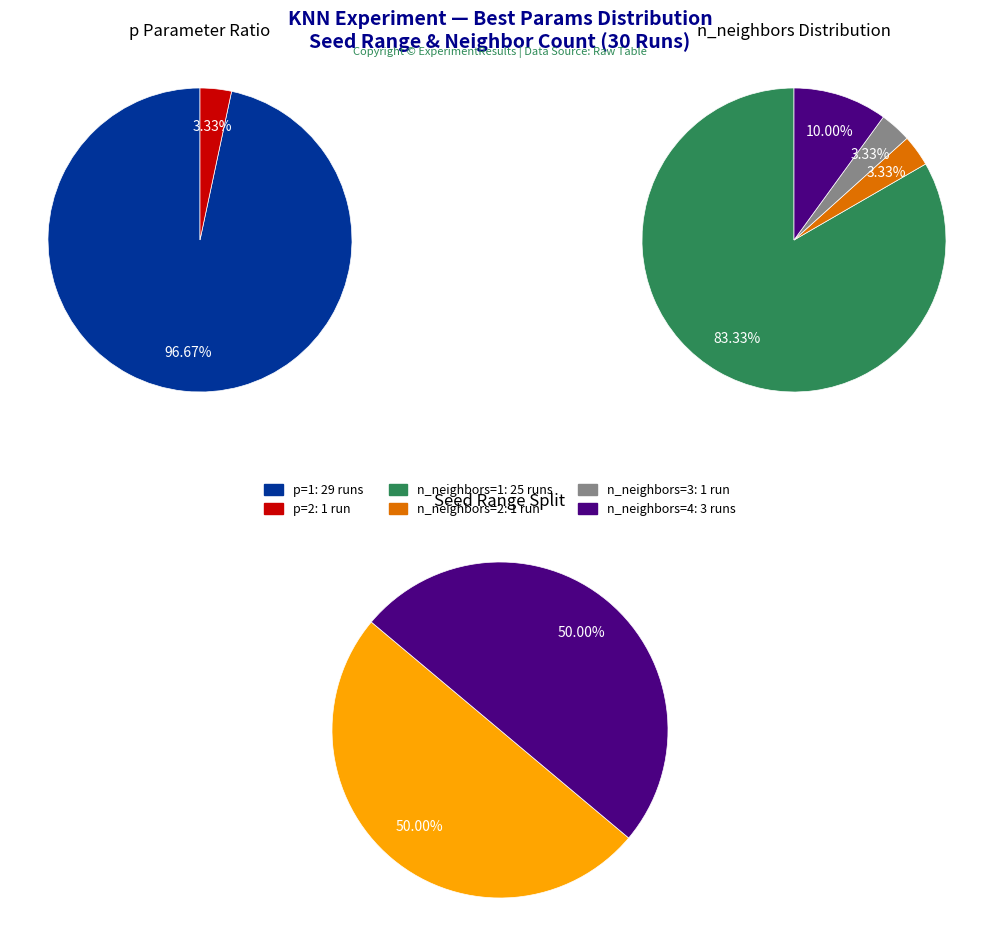

Is the sum of n_neighbors=2 and n_neighbors=5 greater than half?

No